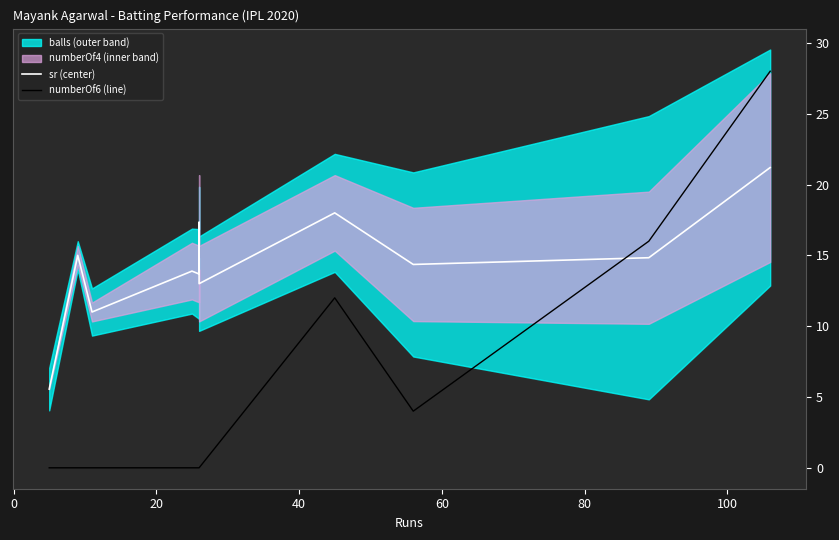

Does the chart have visible grid lines?

No